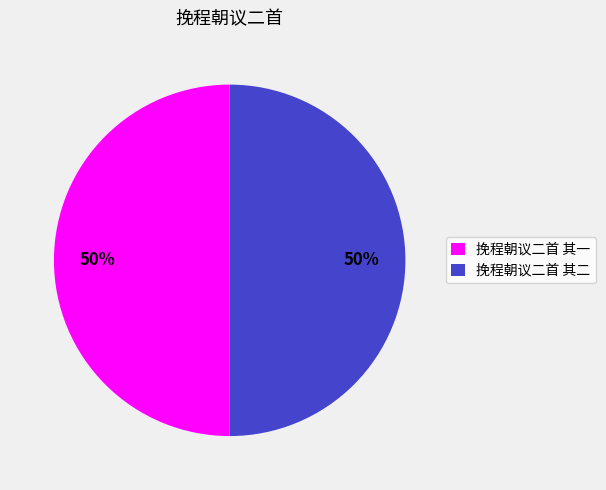

What is the ratio of the value at 挽程朝议二首 其一 to the value at 挽程朝议二首 其二?

1.0